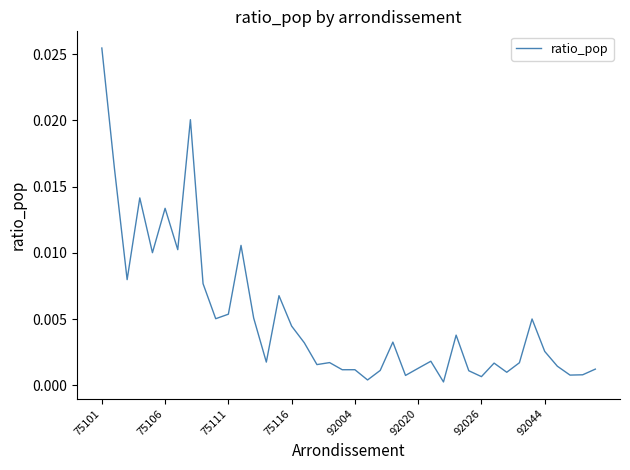

Is this an area chart (filled region under the line)?

No